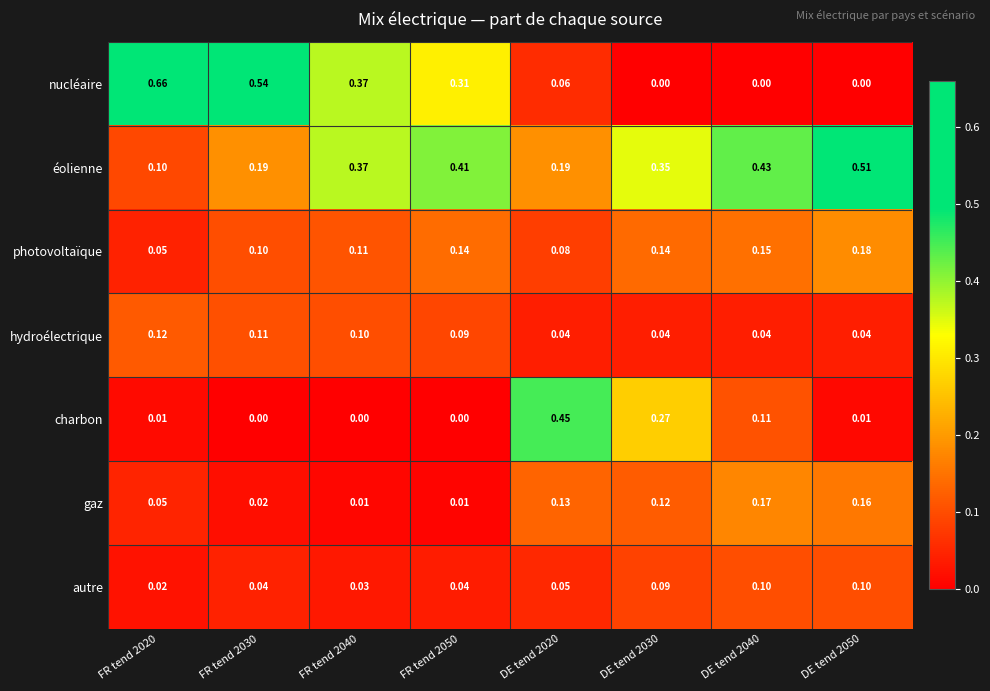

Which series changed the most between FR tend 2020 and DE tend 2020?

nucléaire